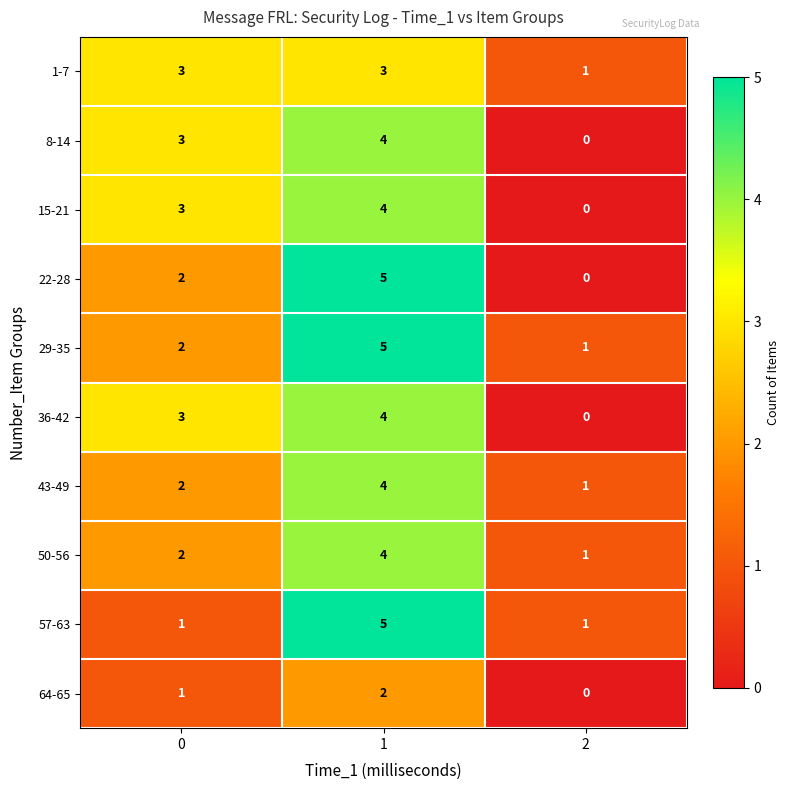

The 64-65 series shows 0 at 0. True or false?

False